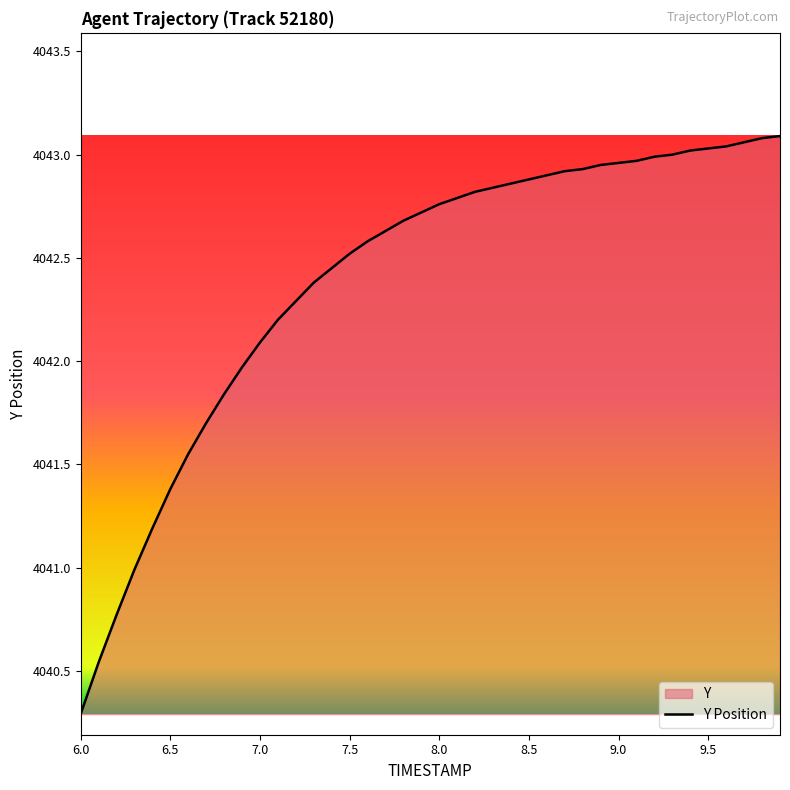

Is it true that the value at 8.0 is 5526.9?

False